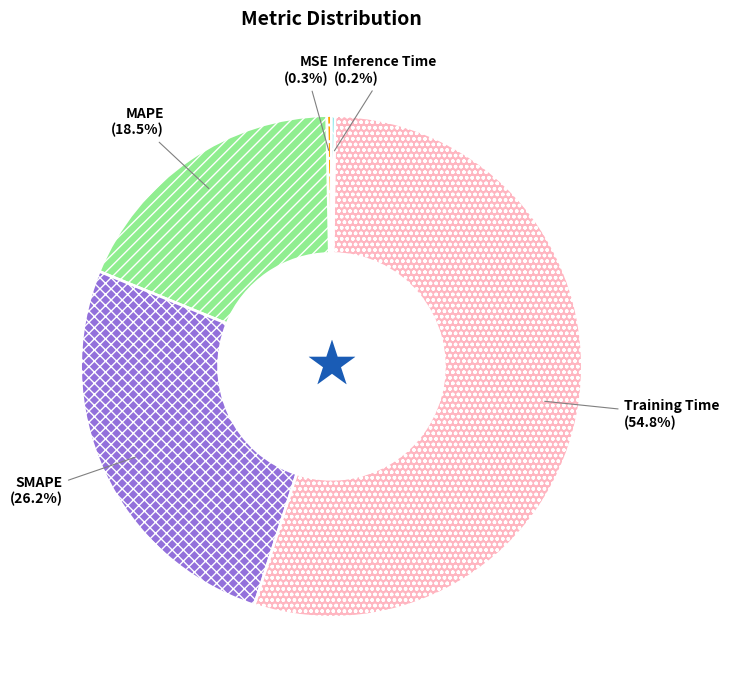

Which category has the biggest portion of the pie?

Training Time